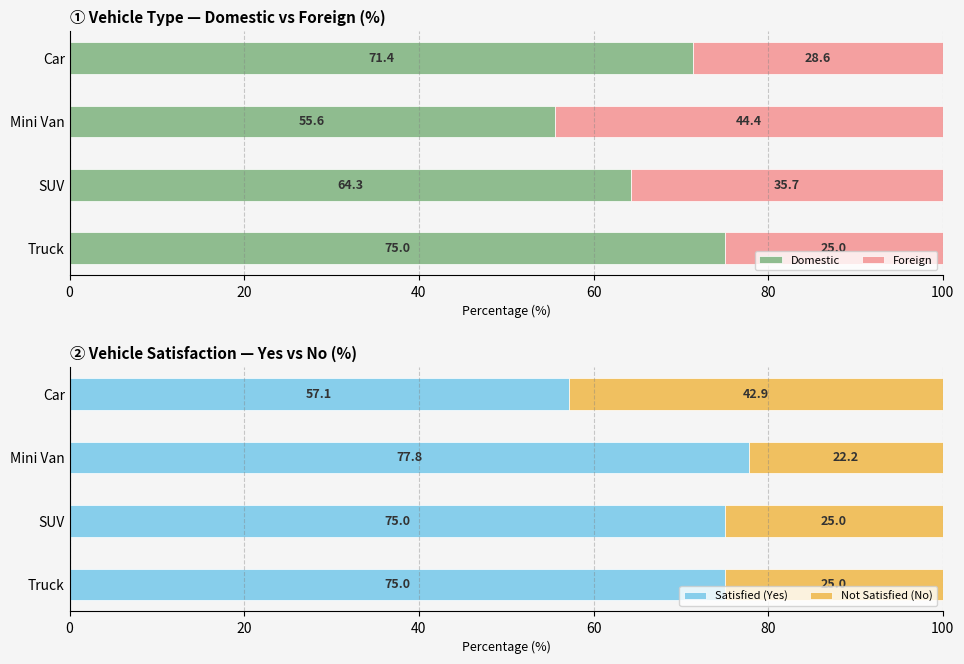

What is the sum of all Satisfied (Yes) values?

284.9